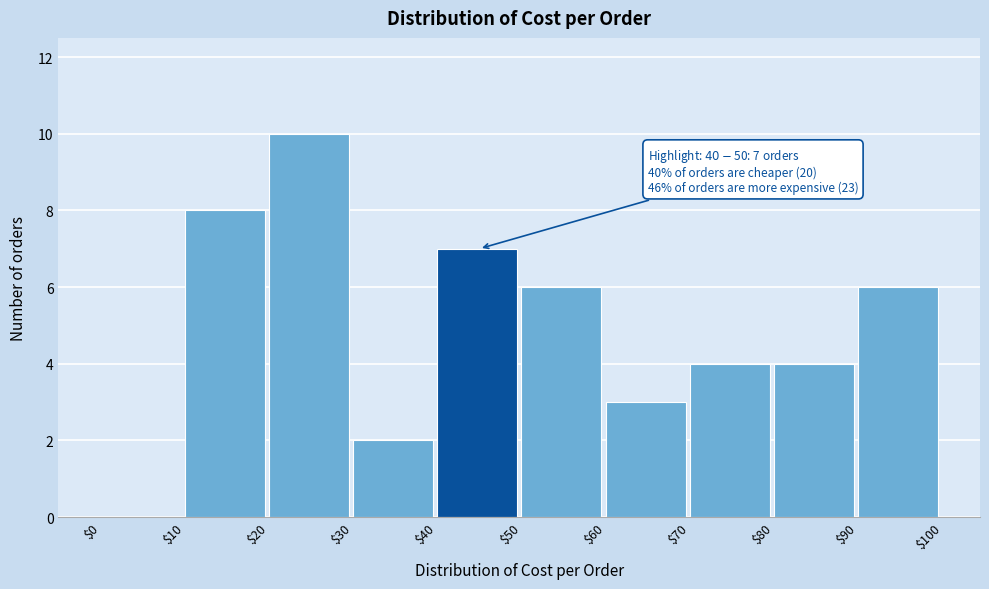

Over which range of the x-axis is the bar tallest?

$20 to $30